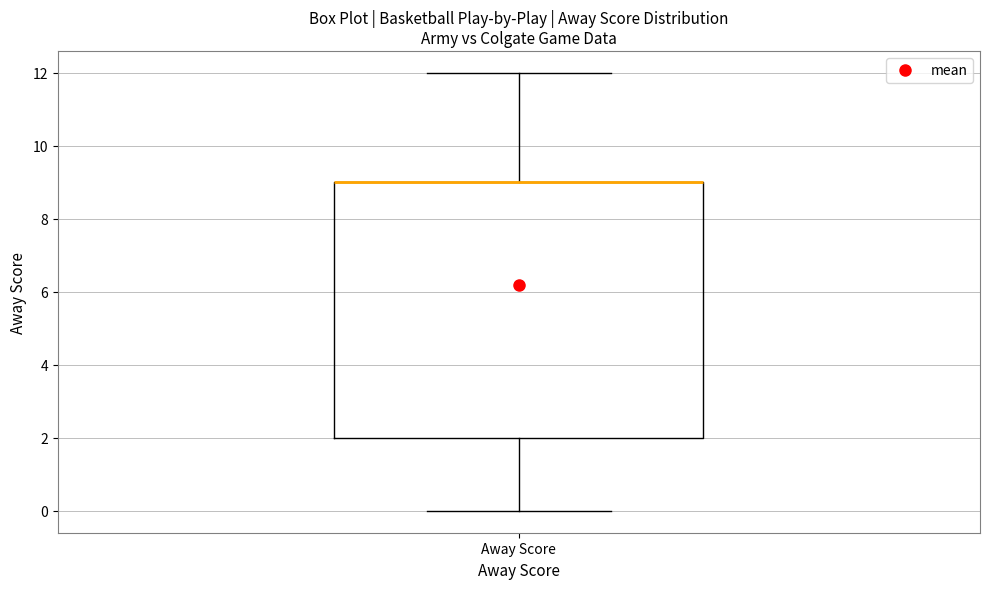

Read this box plot against the y-axis: the position of the median line, the range covered by the box, and the ends of both whiskers. The values are not printed on the chart, so give them approximately, as read against the axis.

median 9 (drawn on the box's upper edge), box 2 to 9, whiskers 0 to 12